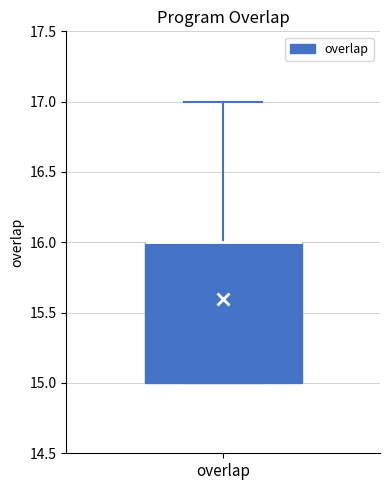

Where is the upper edge of the box for overlap on the y-axis? The values are not printed on the chart, so give them approximately, as read against the axis.

16